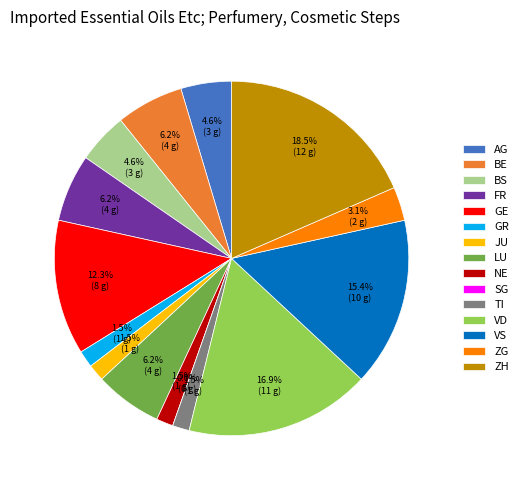

To the nearest percent, what portion does AG represent?

5%